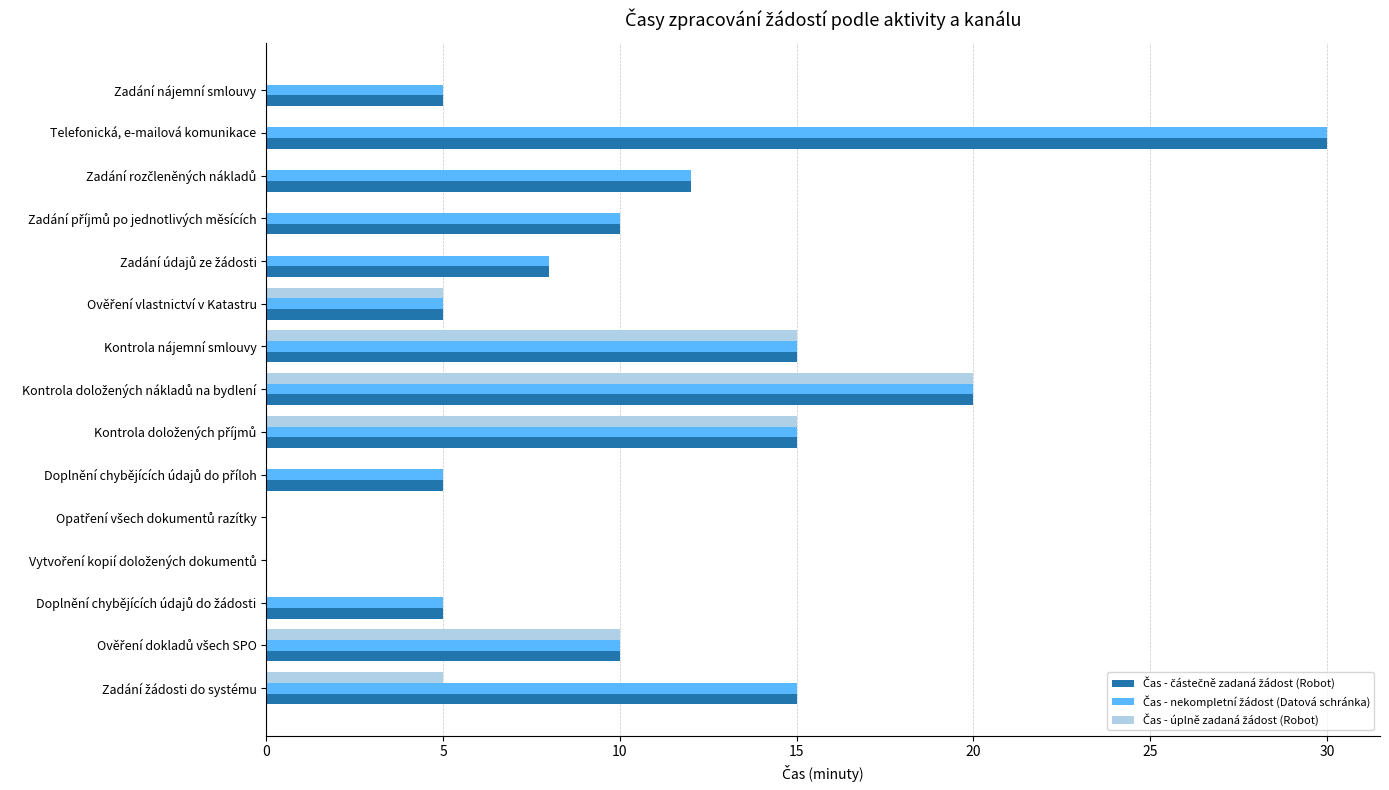

Which label corresponds to the largest value in the chart?

Telefonická, e-mailová komunikace